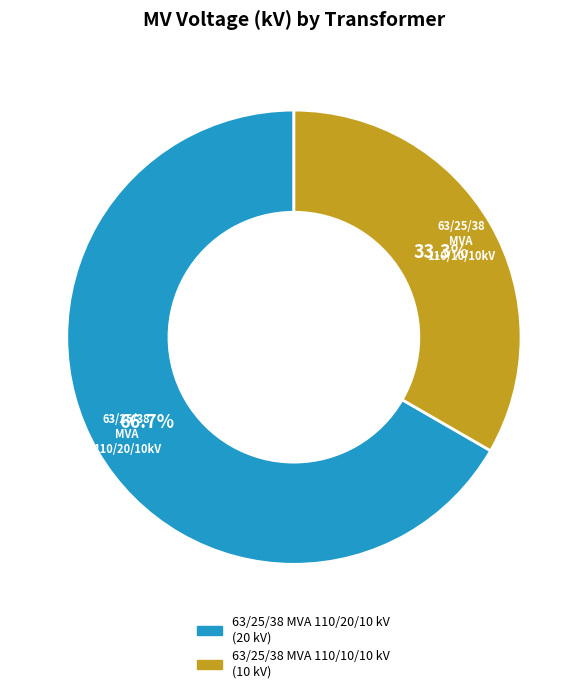

True or false: 63/25/38 MVA 110/20/10 kV accounts for 67% of the total.

True